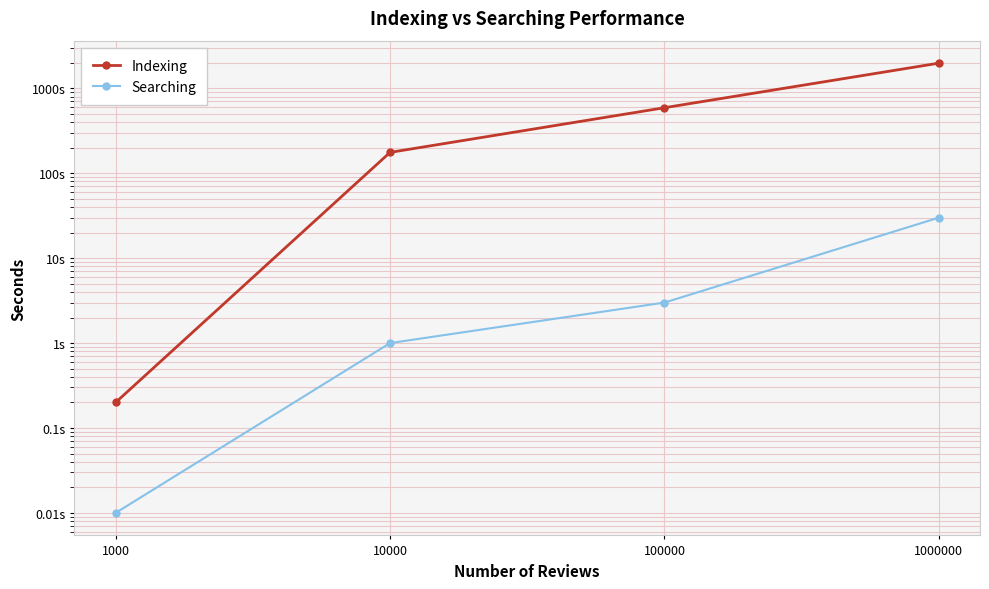

At which label is Indexing closest to 989?

100000